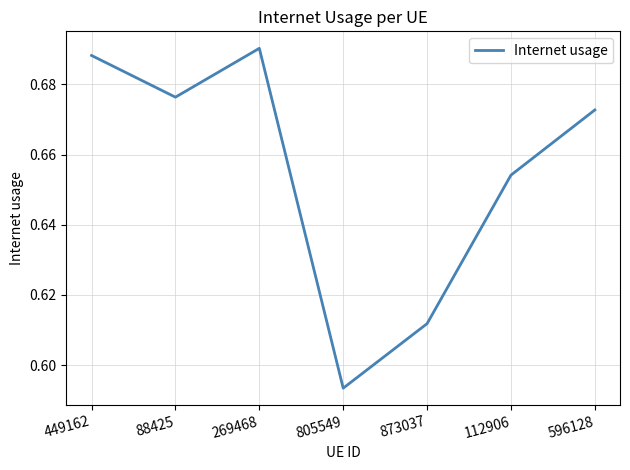

Which category has the lowest value across all series?

805549